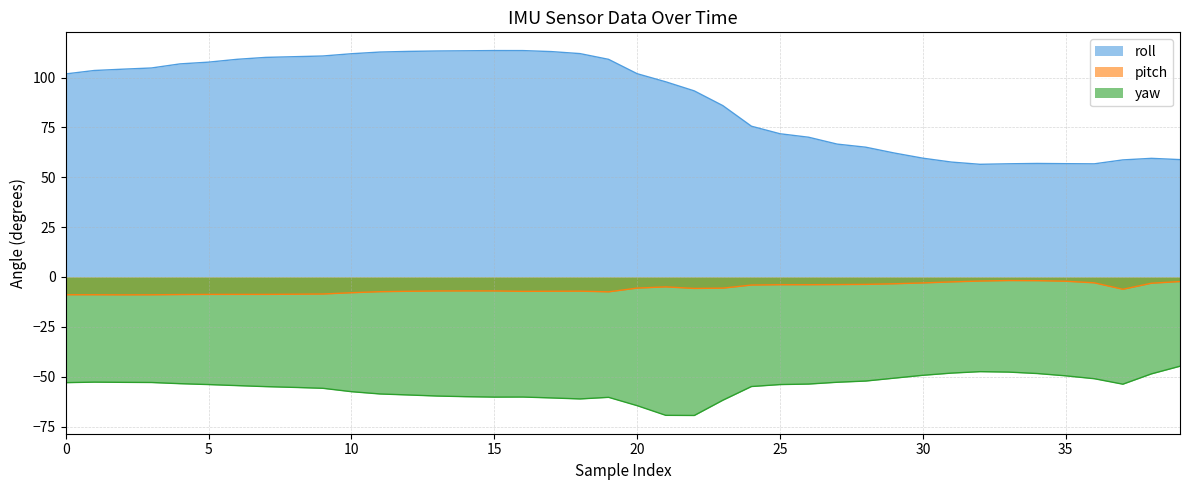

What is the value of the roll point at the 7th from the left?

109.1